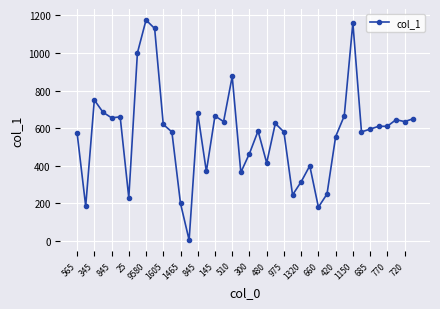

What is the value of the 20th point from the left?

365